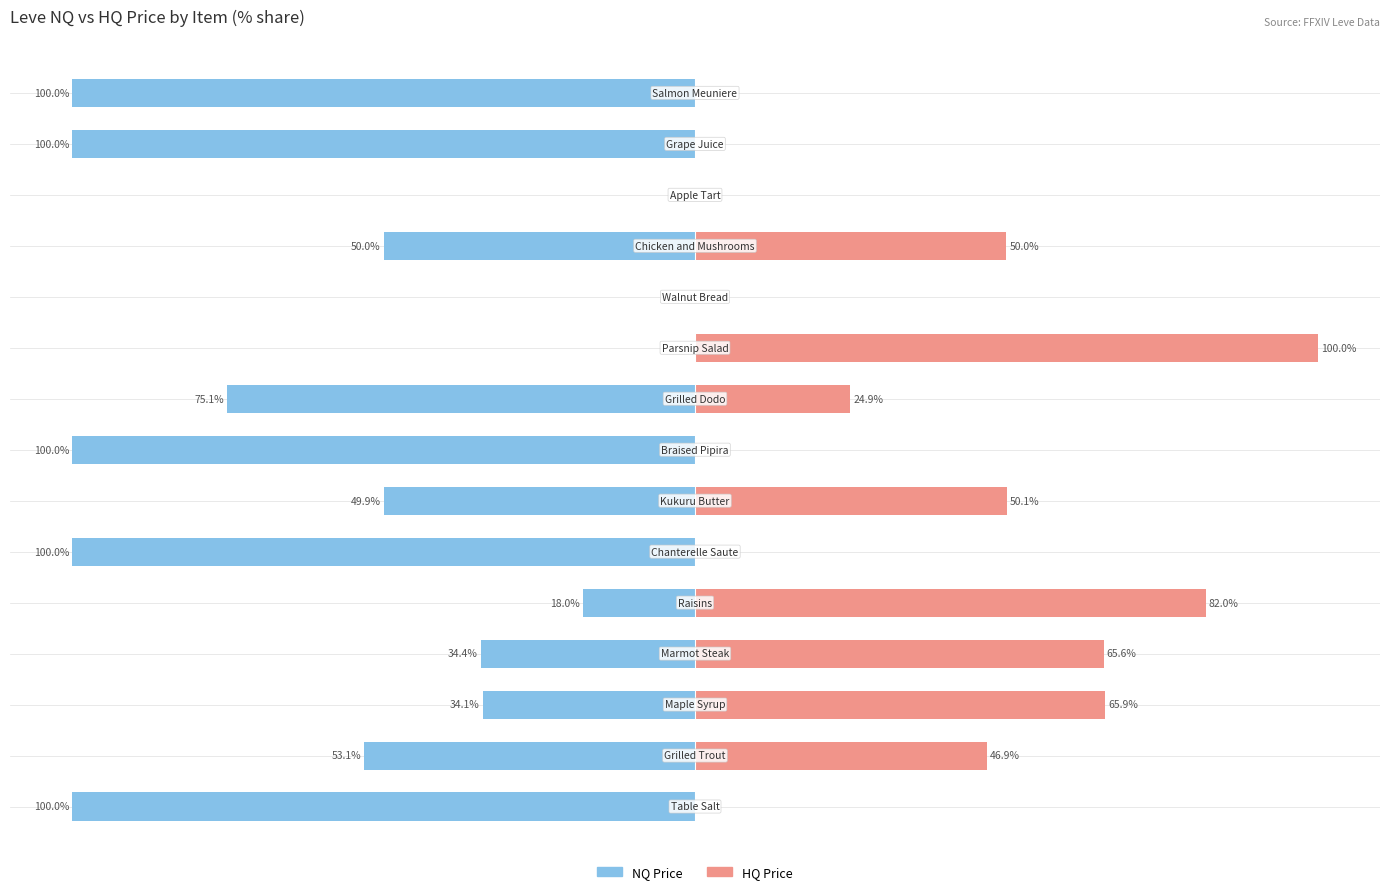

Does the chart contain any negative values?

Yes